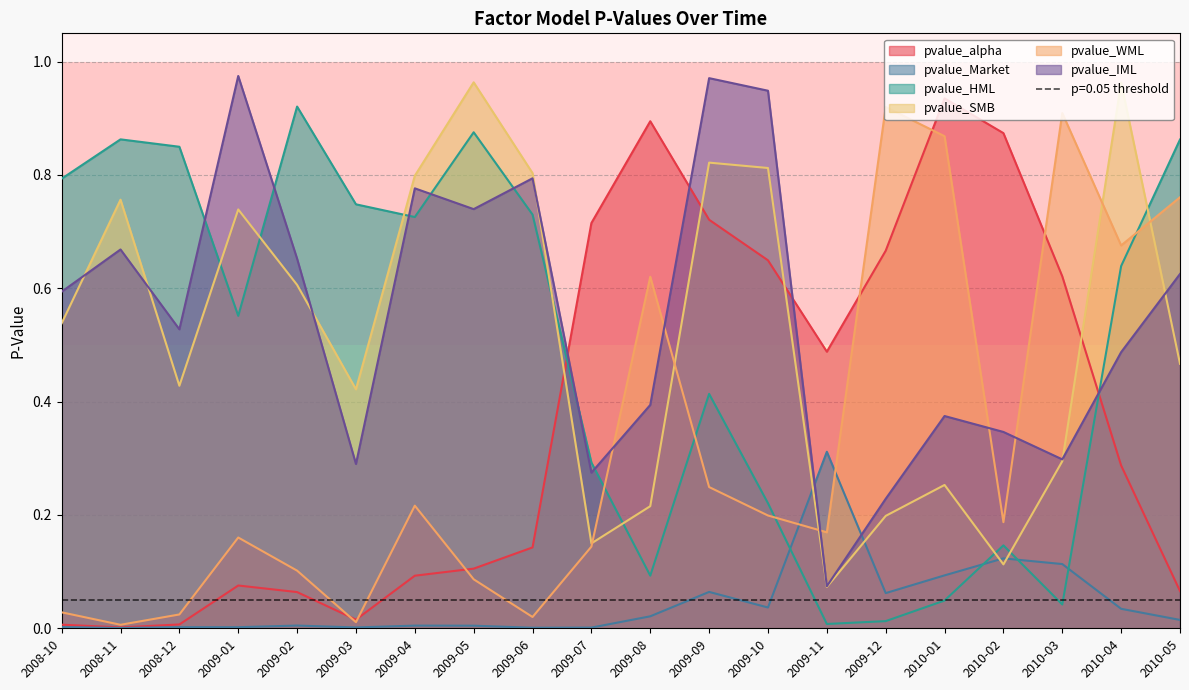

Between which two adjacent categories do pvalue_Market and pvalue_WML first intersect?

2009-10 and 2009-11